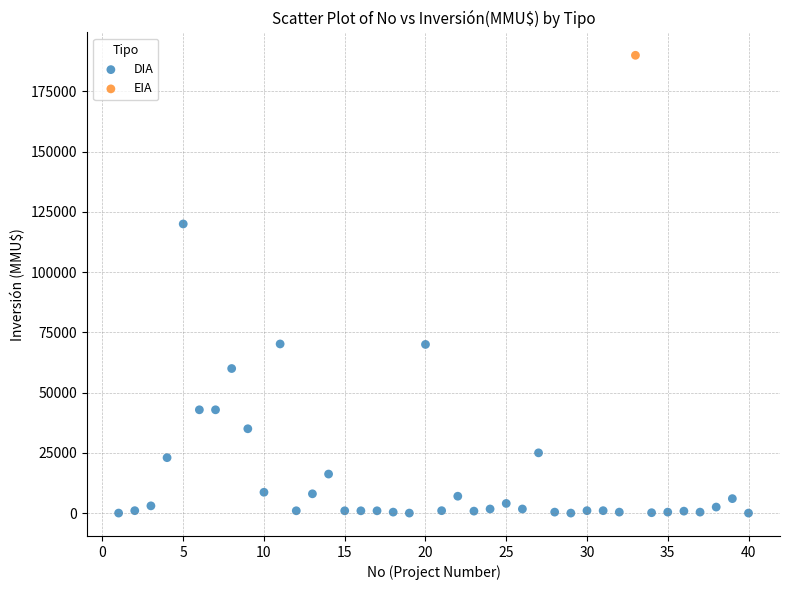

What are all the series names shown in the legend?

DIA, EIA